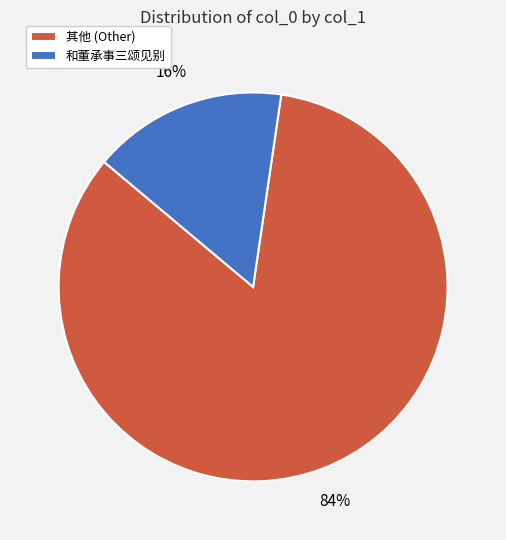

To the nearest percent, what portion does 其他 (Other) represent?

84%